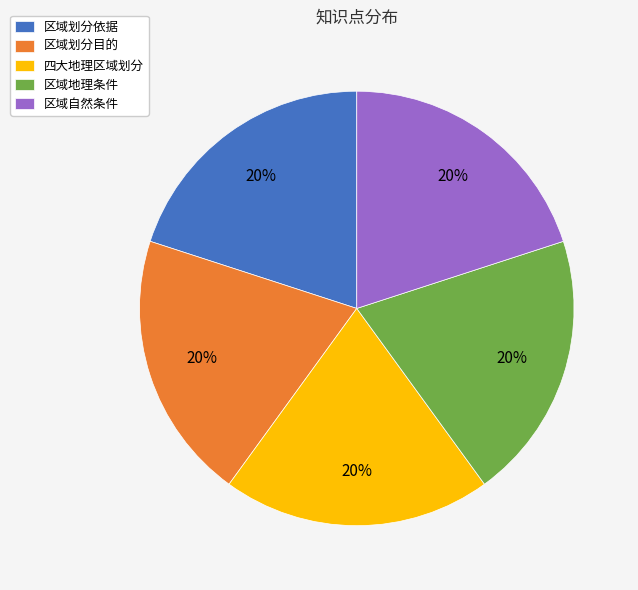

Is 区域地理条件 the majority of the pie?

No